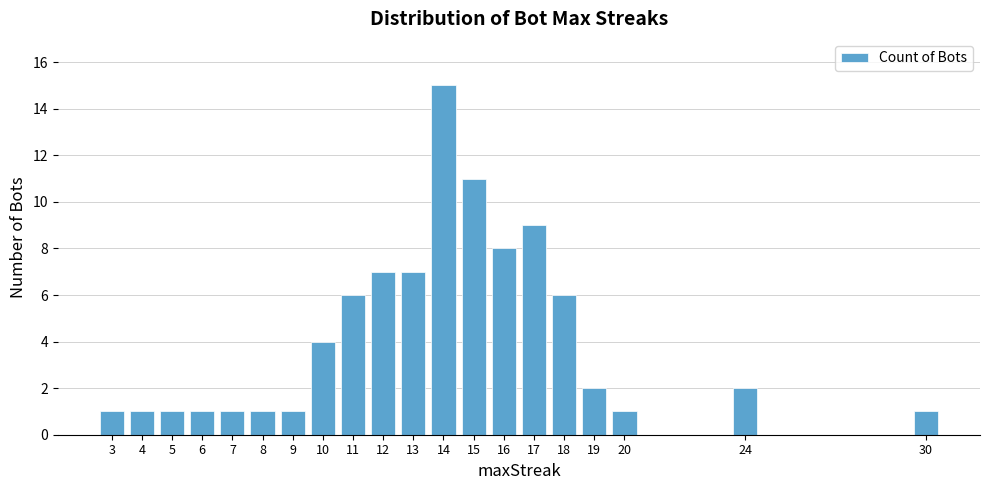

Which label corresponds to the largest value in the chart?

14